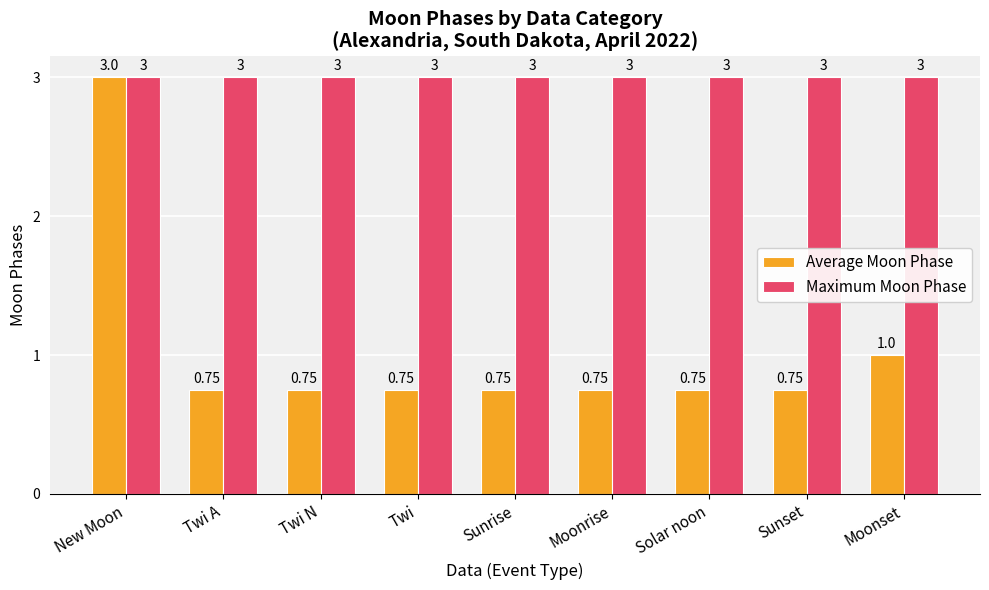

What position from the right is New Moon?

9